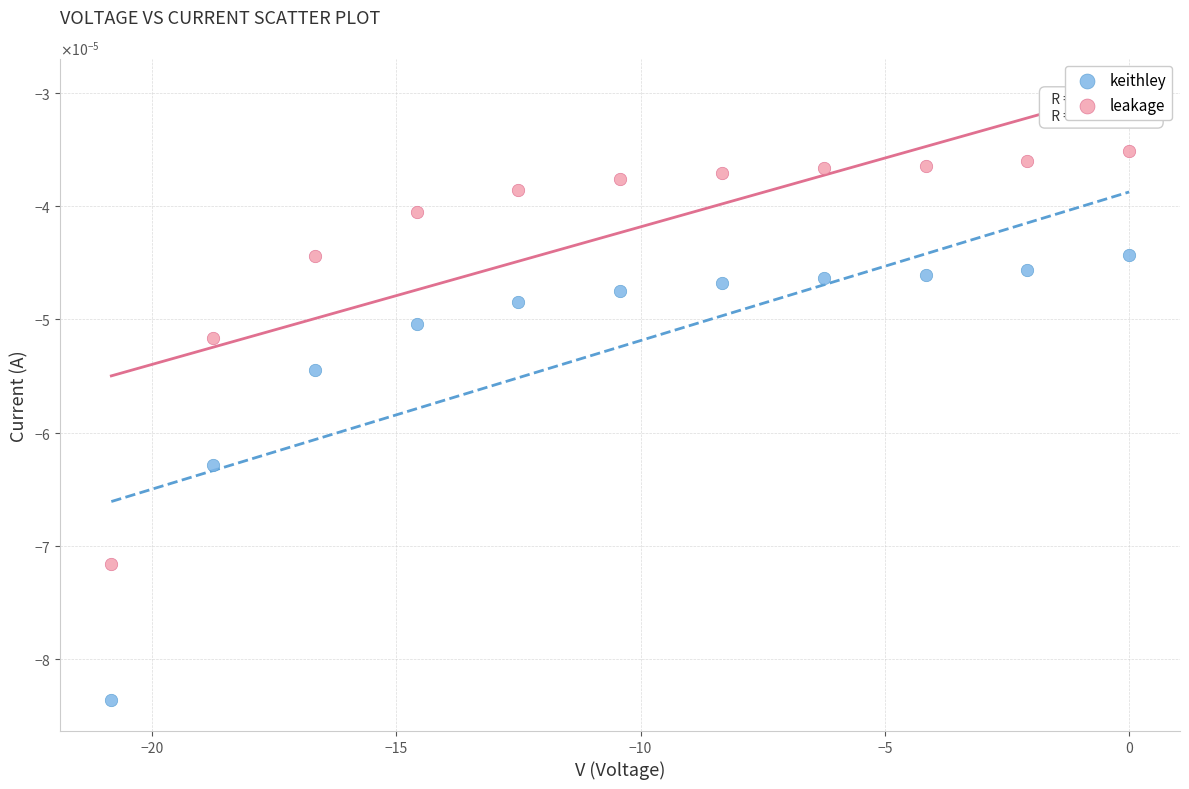

Which series contains the lowest Y value?

keithley